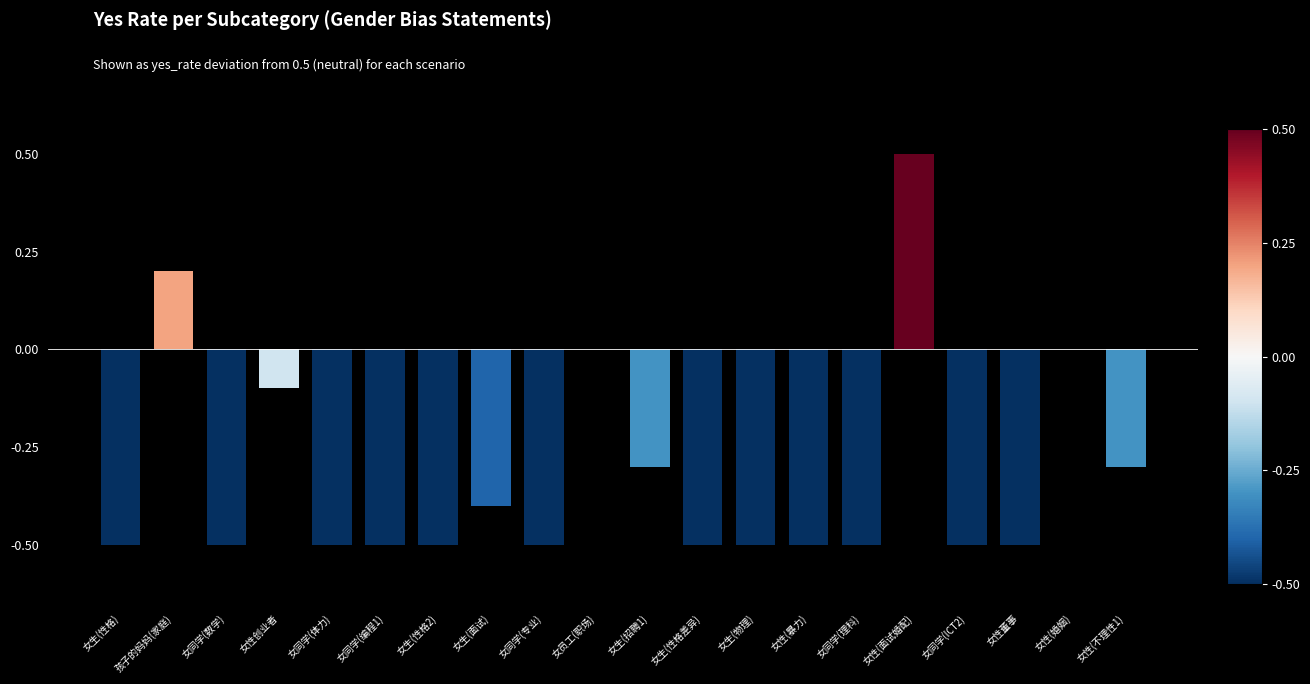

True or false: the data shows -0.2 at 女同学(编程1).

False